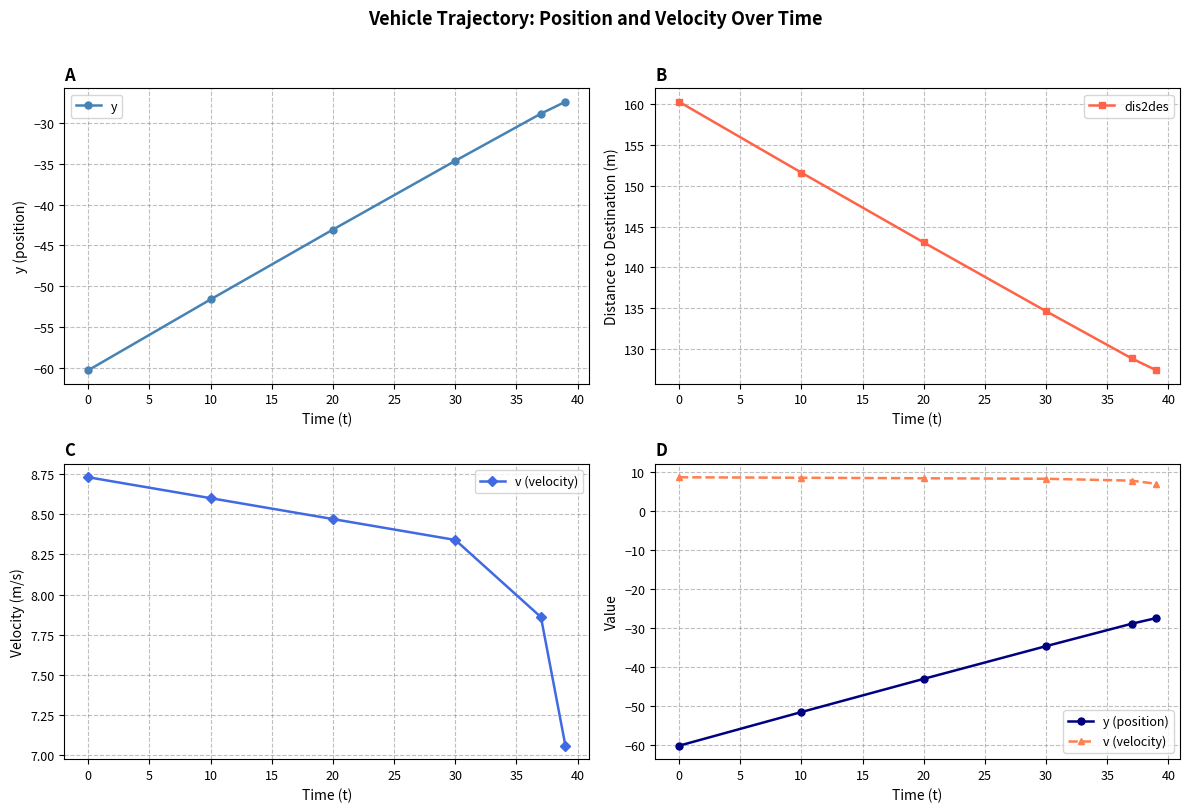

What is the approximate value of y at 20?

-43.1